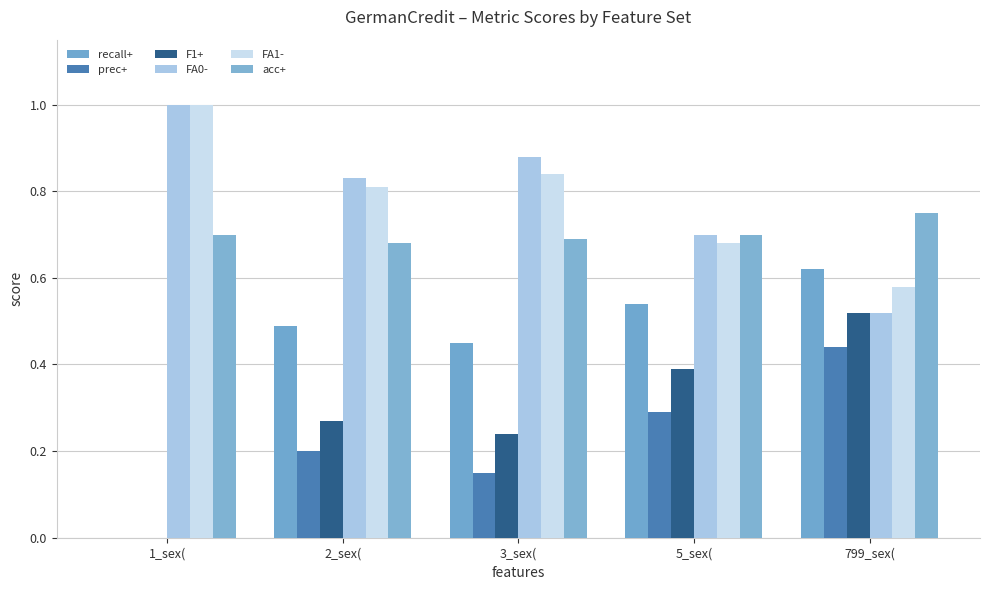

Between 799_sex( and 2_sex(, which is larger?

799_sex(